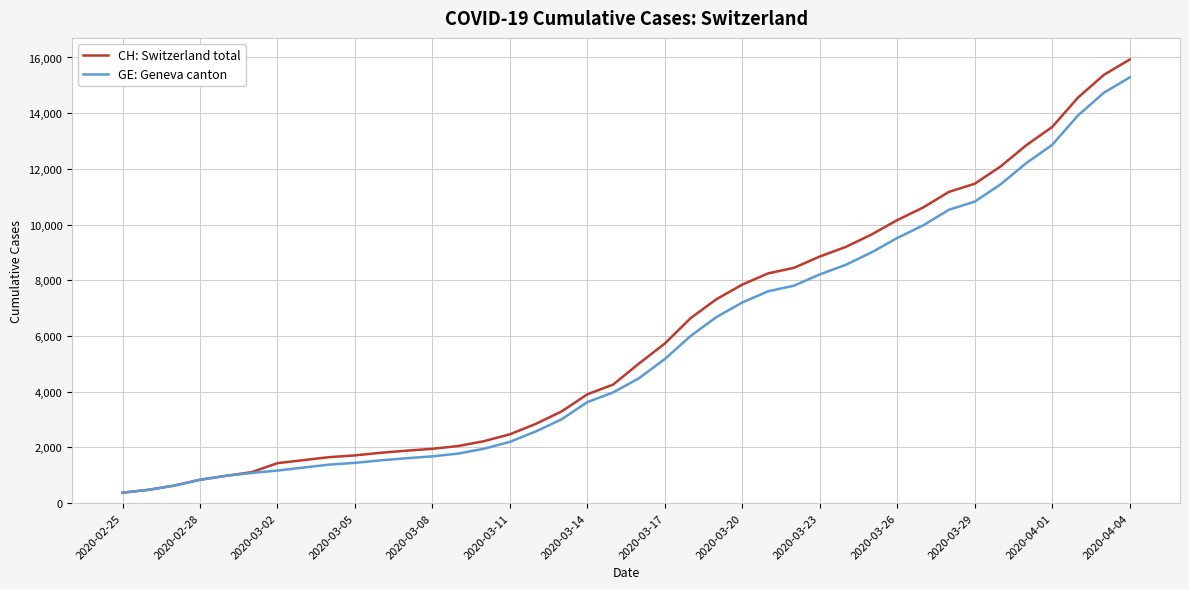

What is the smallest value displayed?

375